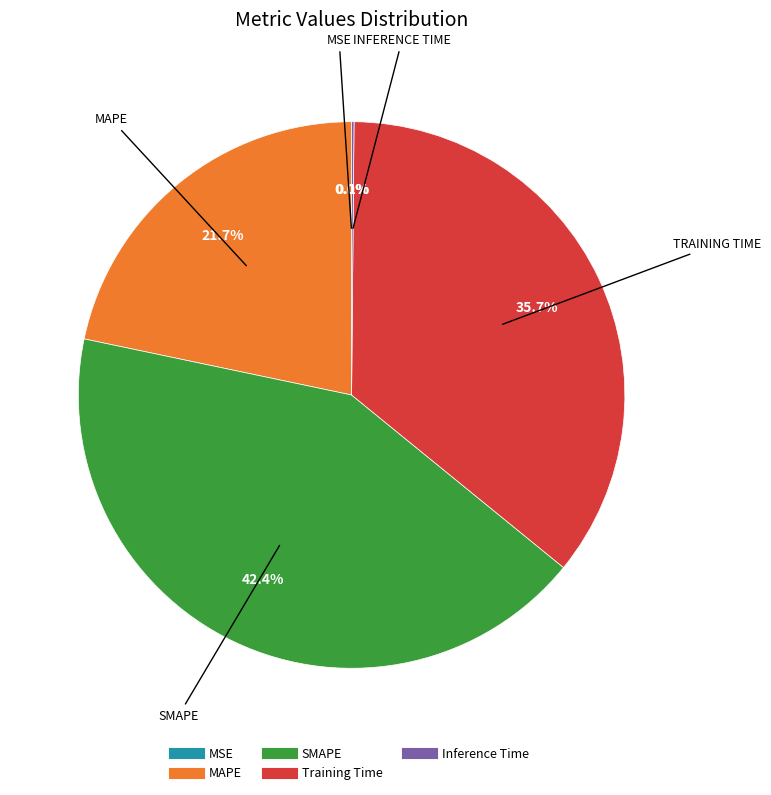

Which slice is the largest?

SMAPE